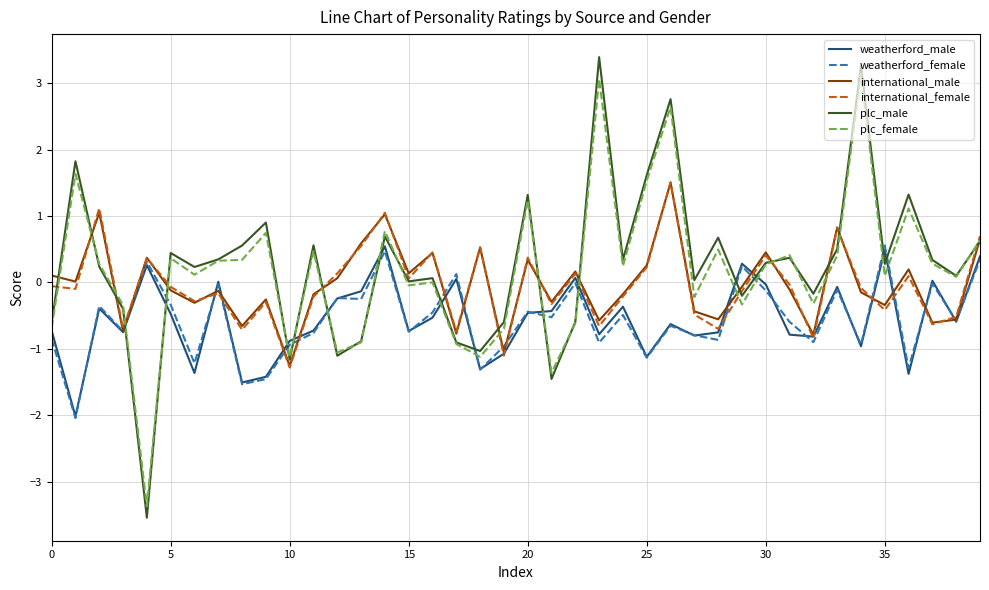

What is the lowest value of the international_male series?

-1.3